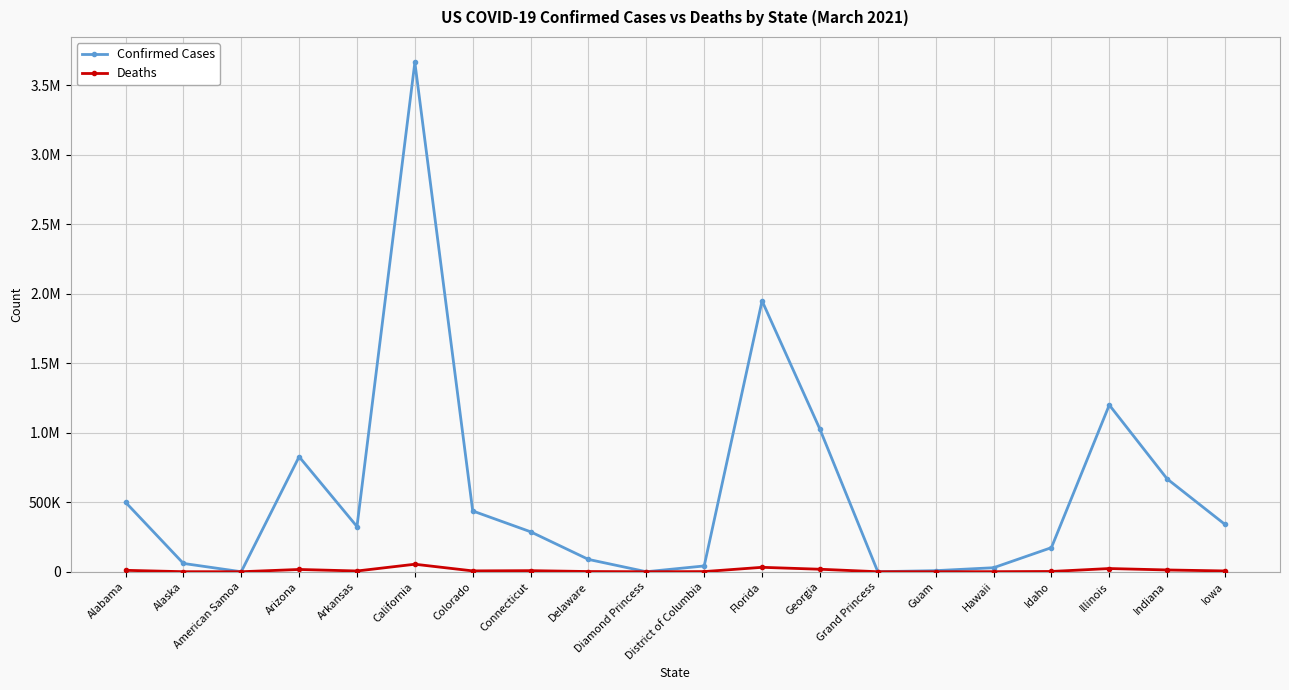

True or false: Deaths and Confirmed Cases intersect in this chart.

False